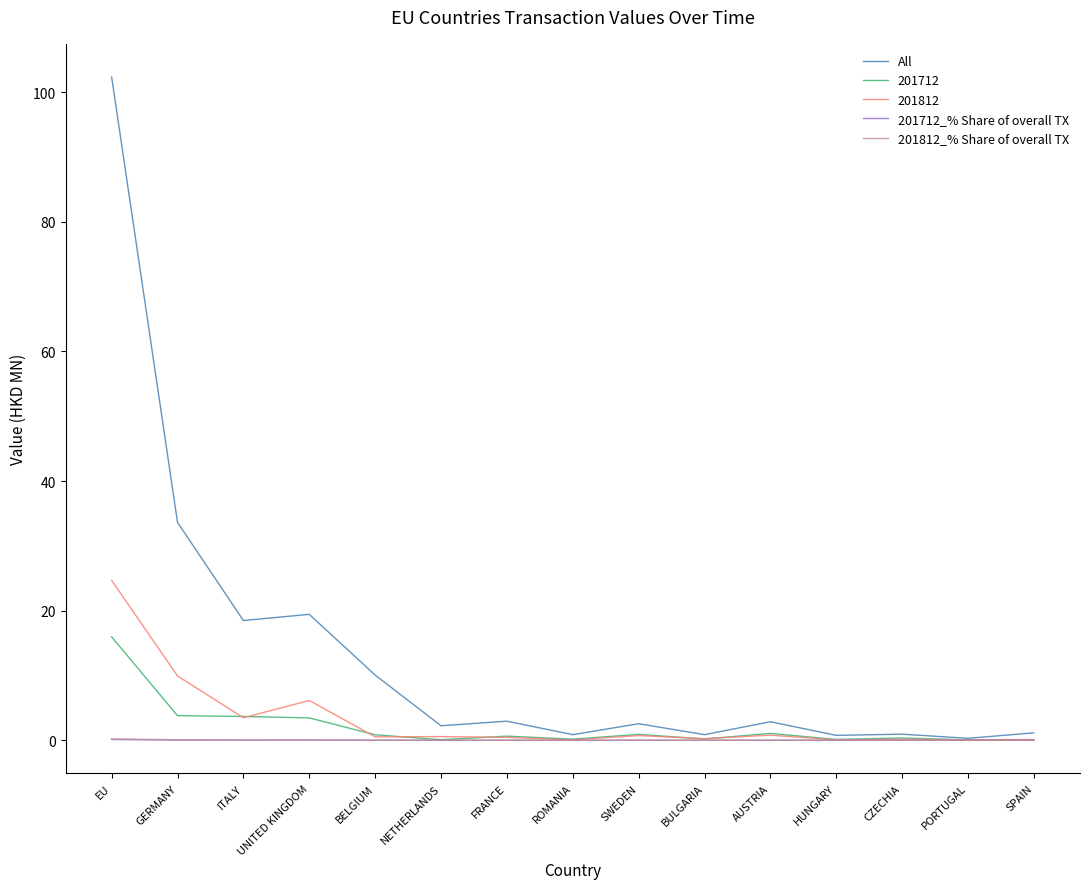

The All series shows 2.9 at FRANCE. True or false?

True